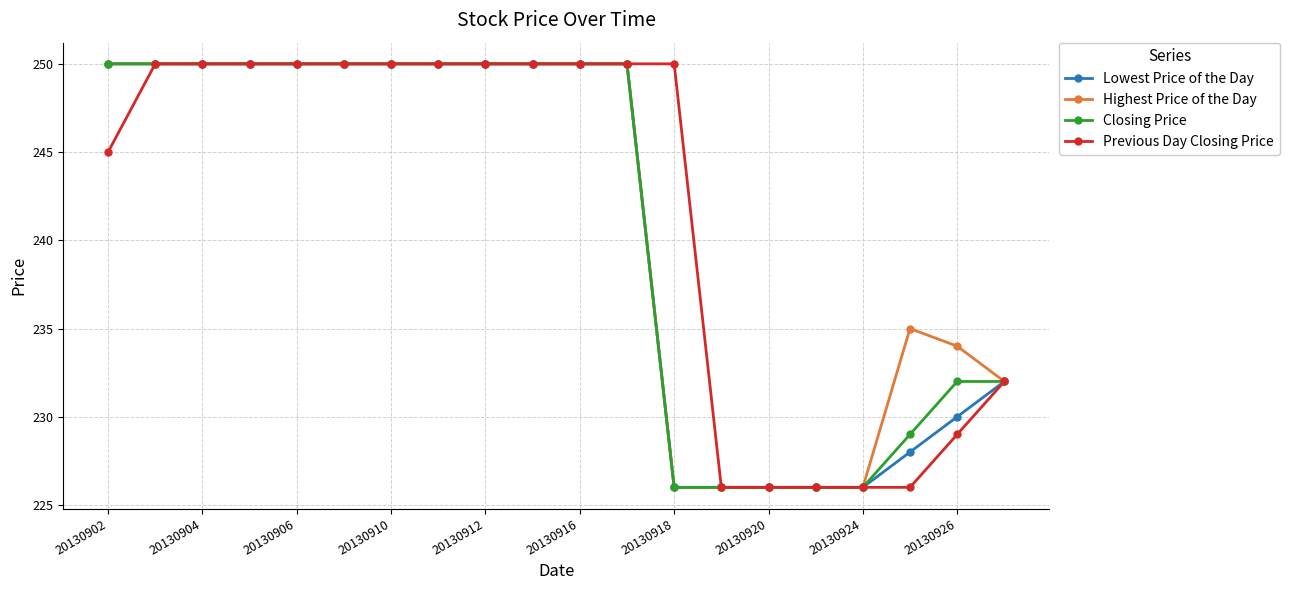

What is the maximum value for Previous Day Closing Price?

250